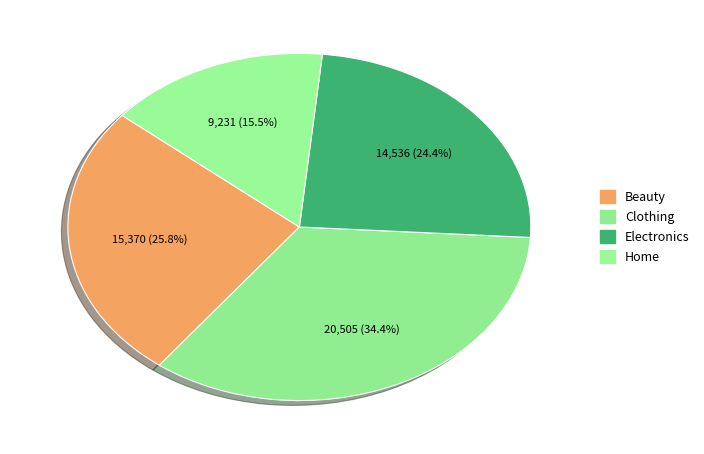

To the nearest percent, what is the difference between the largest and smallest slice percentages?

19%